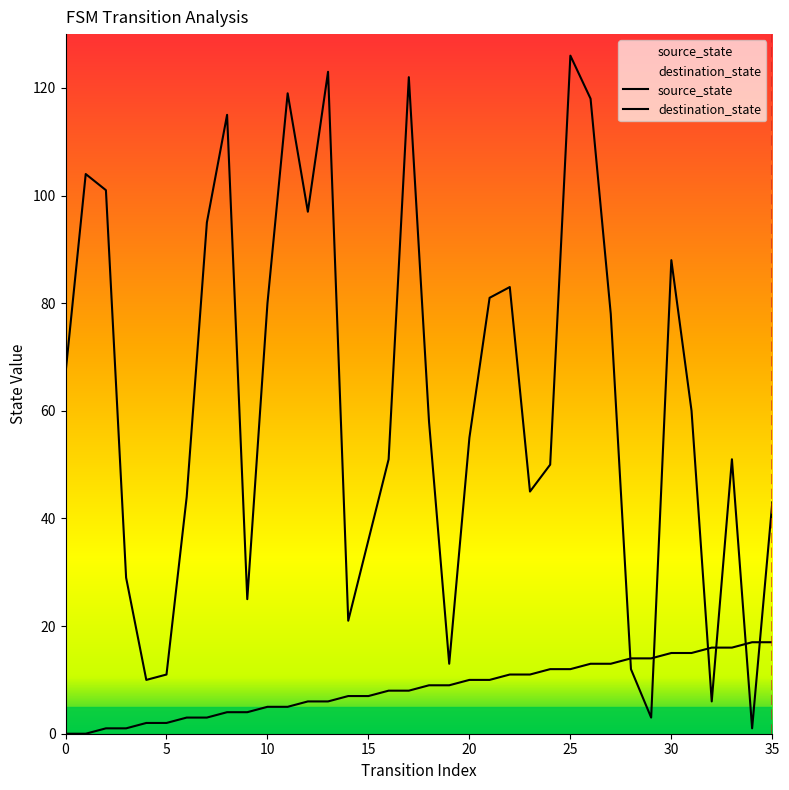

Which series ends up on top after the final intersection of source_state and destination_state?

destination_state